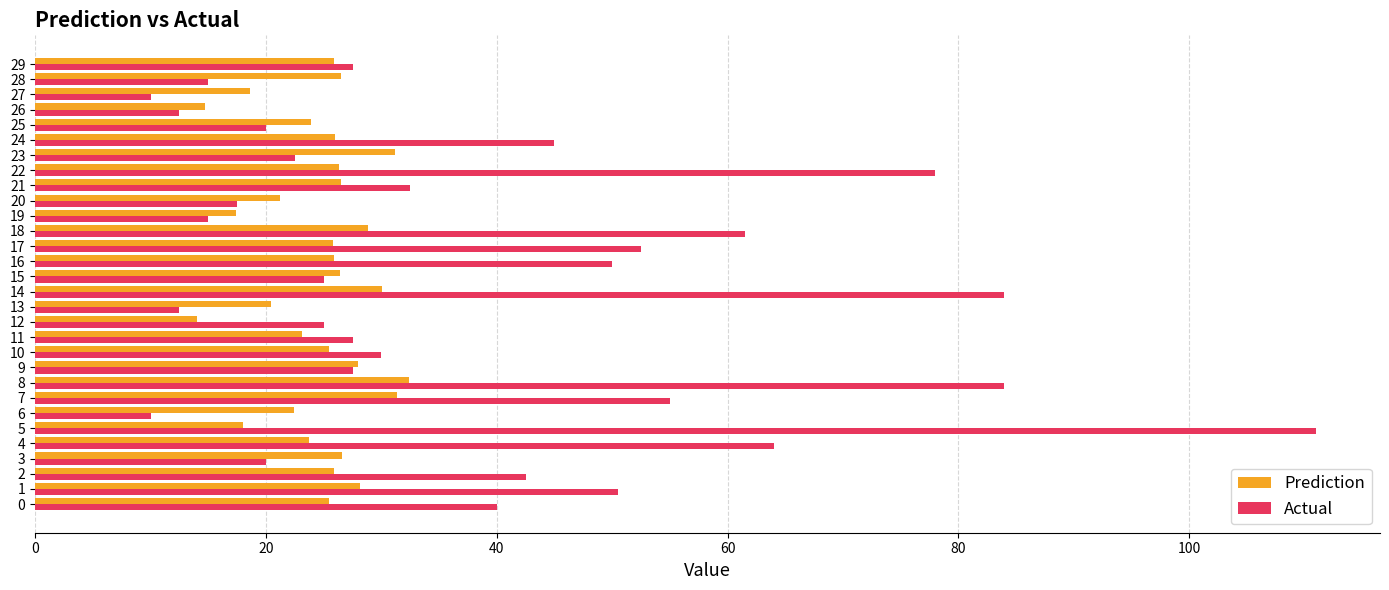

Which series has the largest total across all categories?

Actual